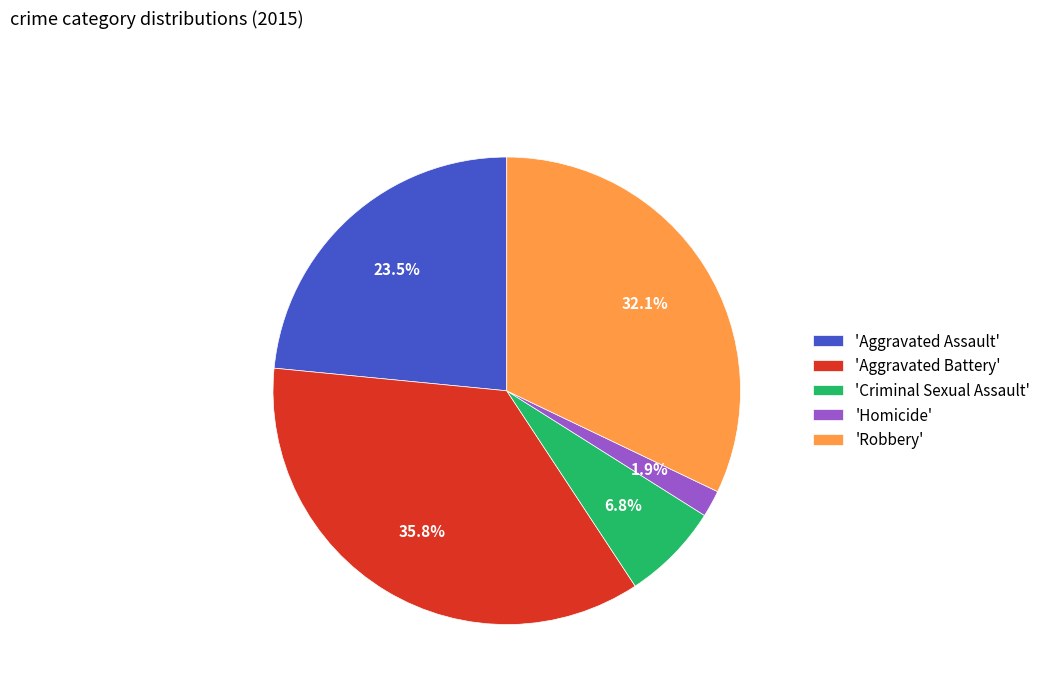

Combined, do 'Aggravated Battery' and 'Homicide' account for over 50%?

No